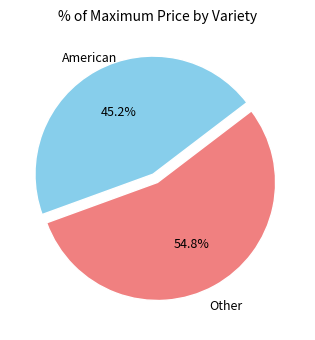

How many slices are in this pie chart?

2